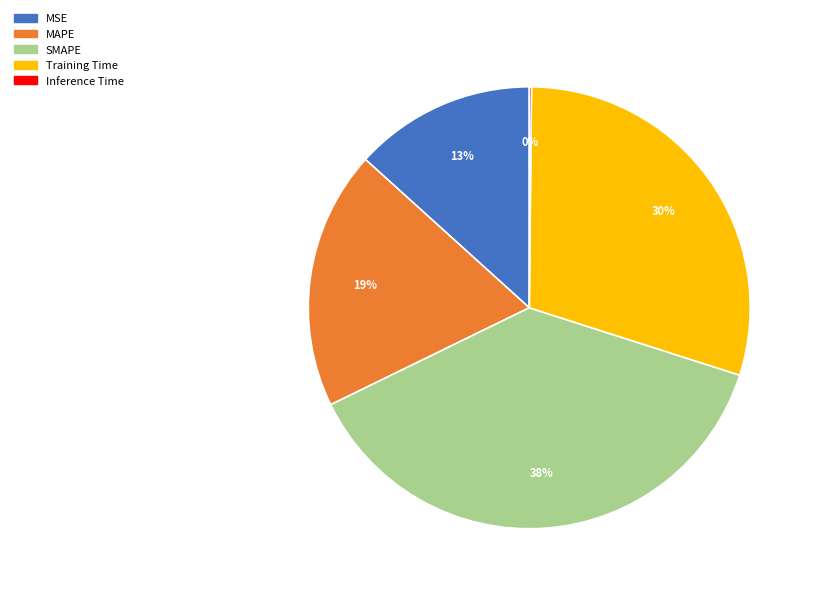

Which slice is the largest?

SMAPE